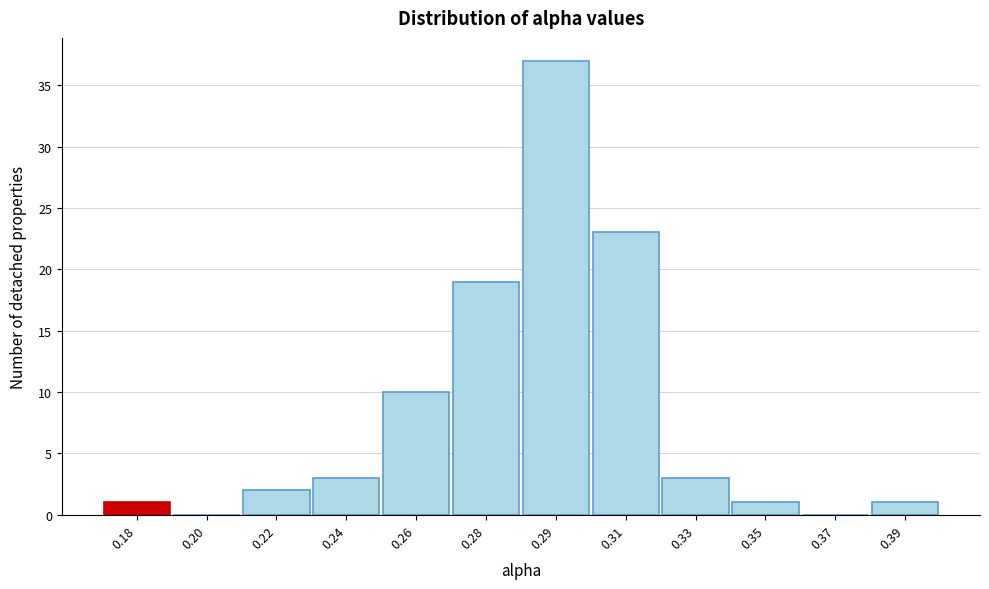

Reading left to right, what are all the values shown in this chart?

0.18=1	0.20=0	0.22=2	0.24=3	0.26=10	0.28=19	0.29=37	0.31=23	0.33=3	0.35=1	0.37=0	0.39=1